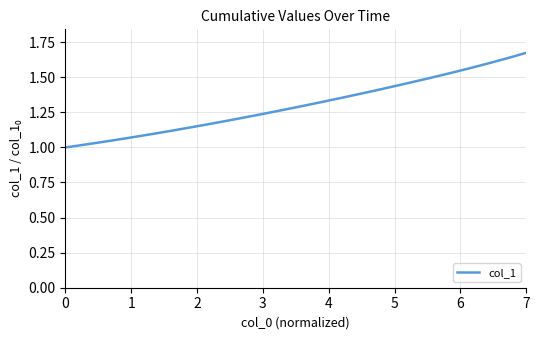

How many categories are shown in the chart?

40